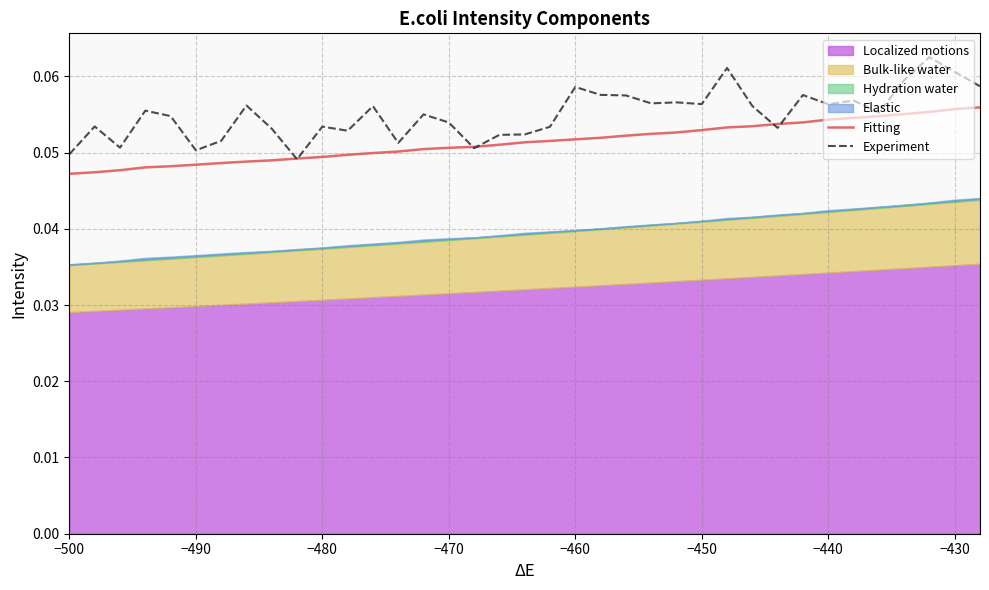

Is the value of Experiment at 33 greater than the value of Fitting at 21?

Yes